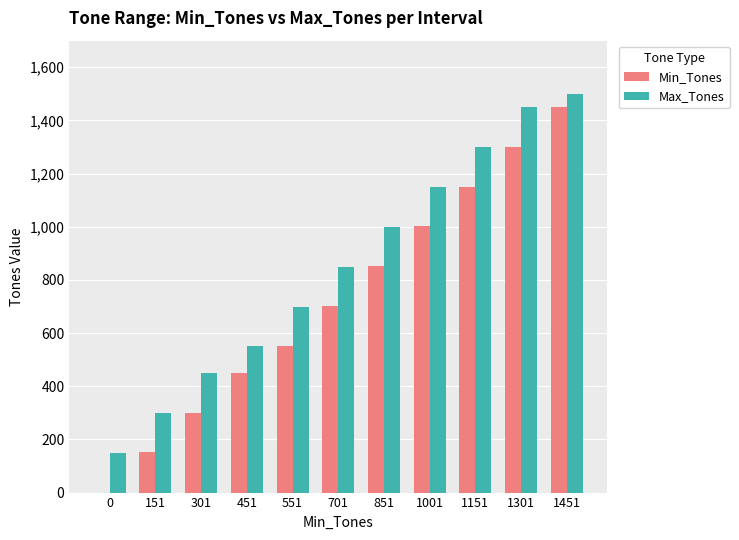

What is the maximum value shown in the chart?

1500